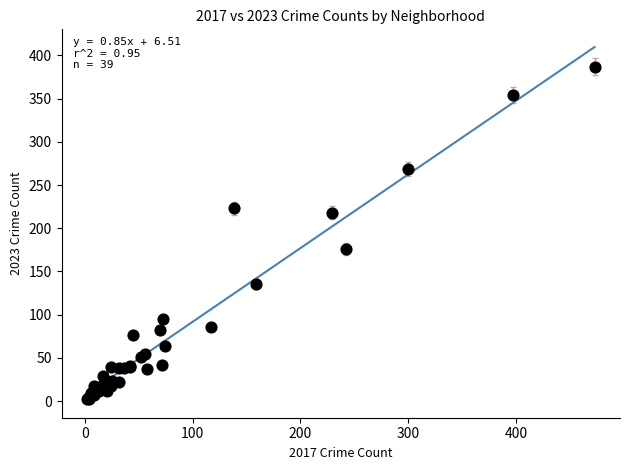

What Y value in the scatter plot is closest to 194?

176